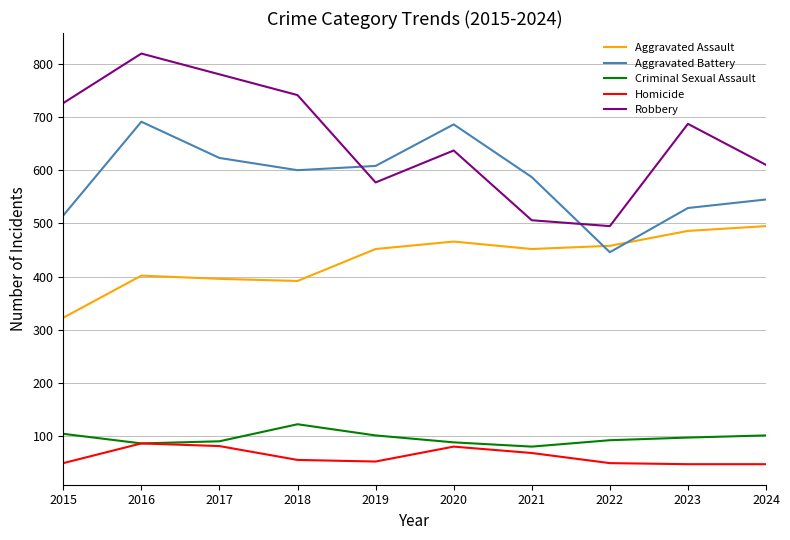

Is it true that Aggravated Assault equals 495 at 2024?

True